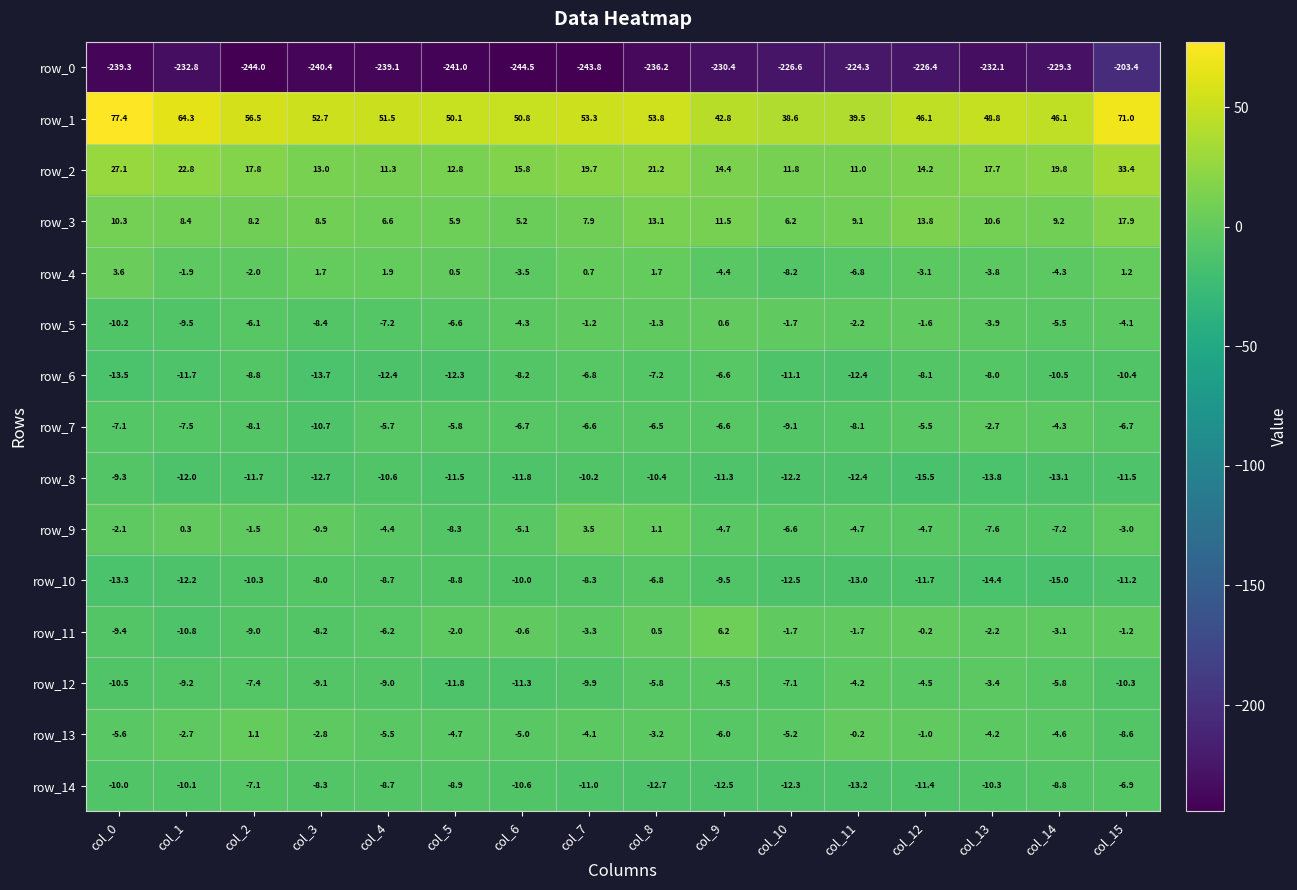

What is the sum of all row_7 values?

-107.7